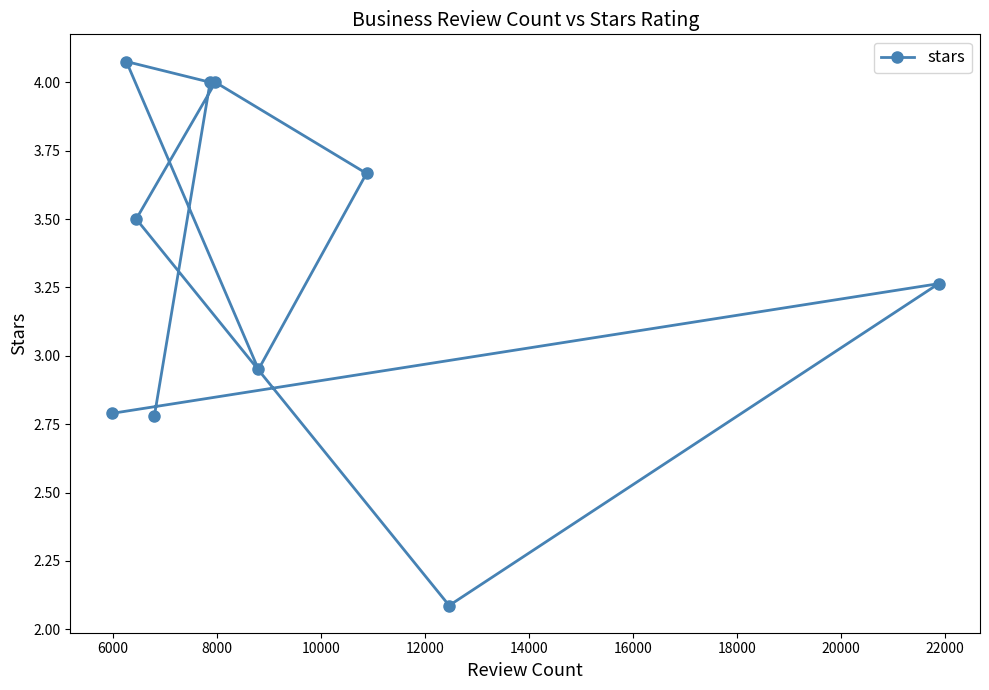

What is the minimum value shown in the chart?

2.1